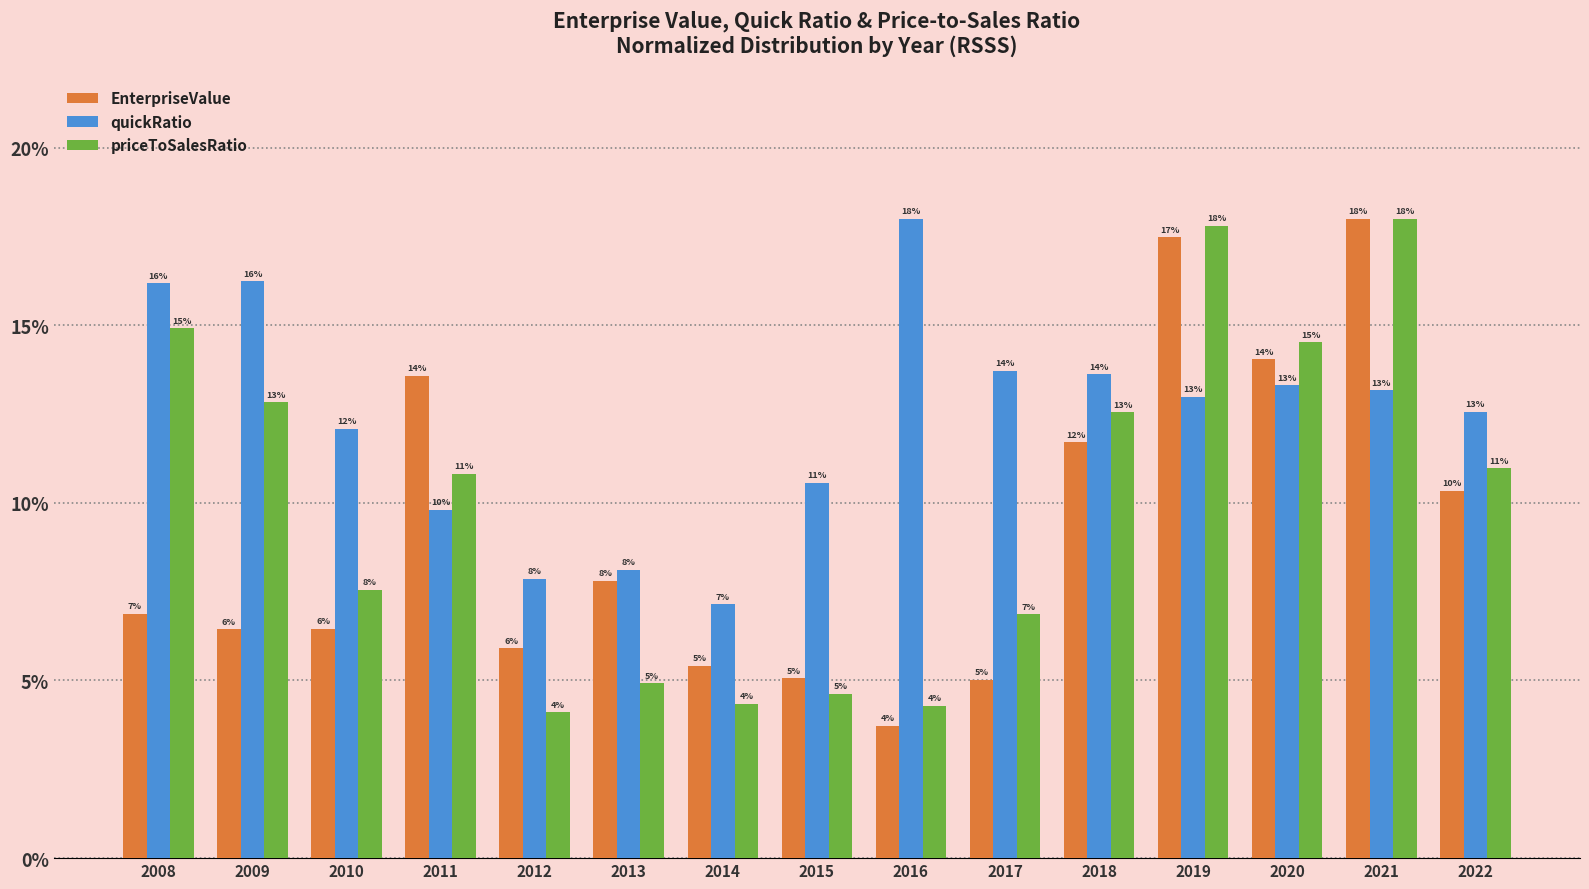

Is it true that priceToSalesRatio equals 14.9 at 2008?

True